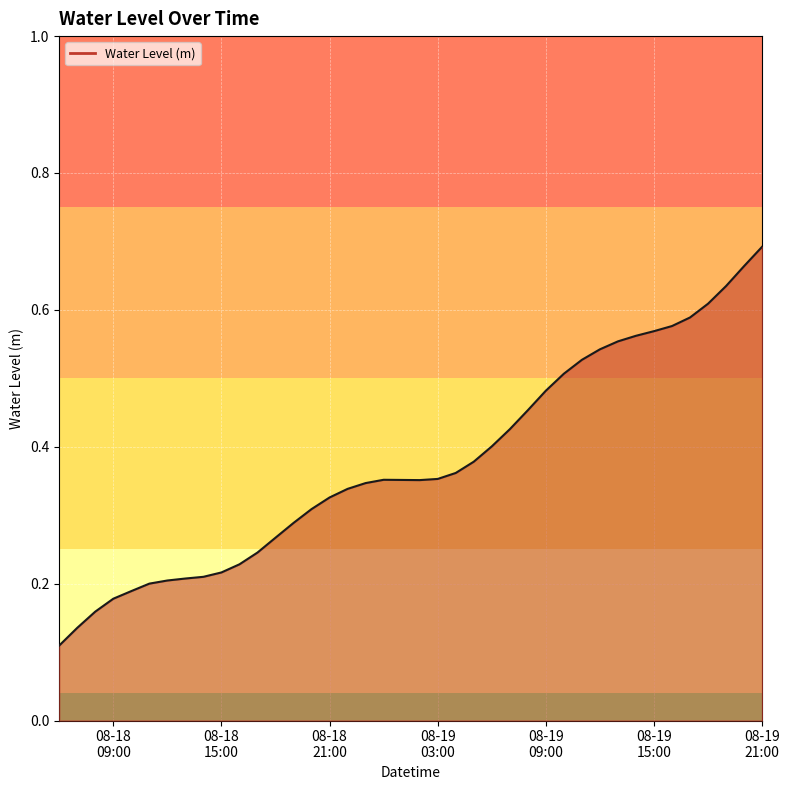

What is the greatest value displayed?

0.7